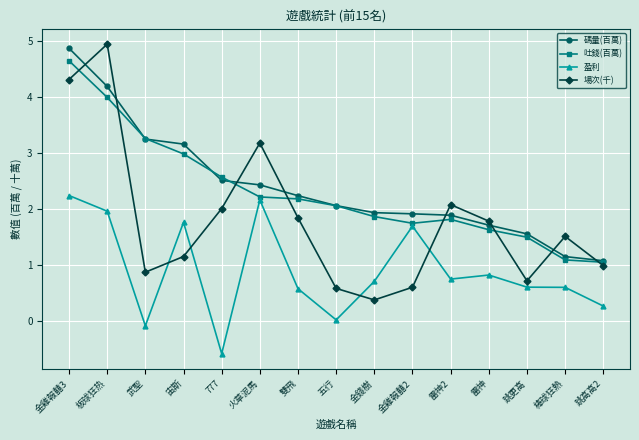

What is the maximum value for 吐錢(百萬)?

4.6